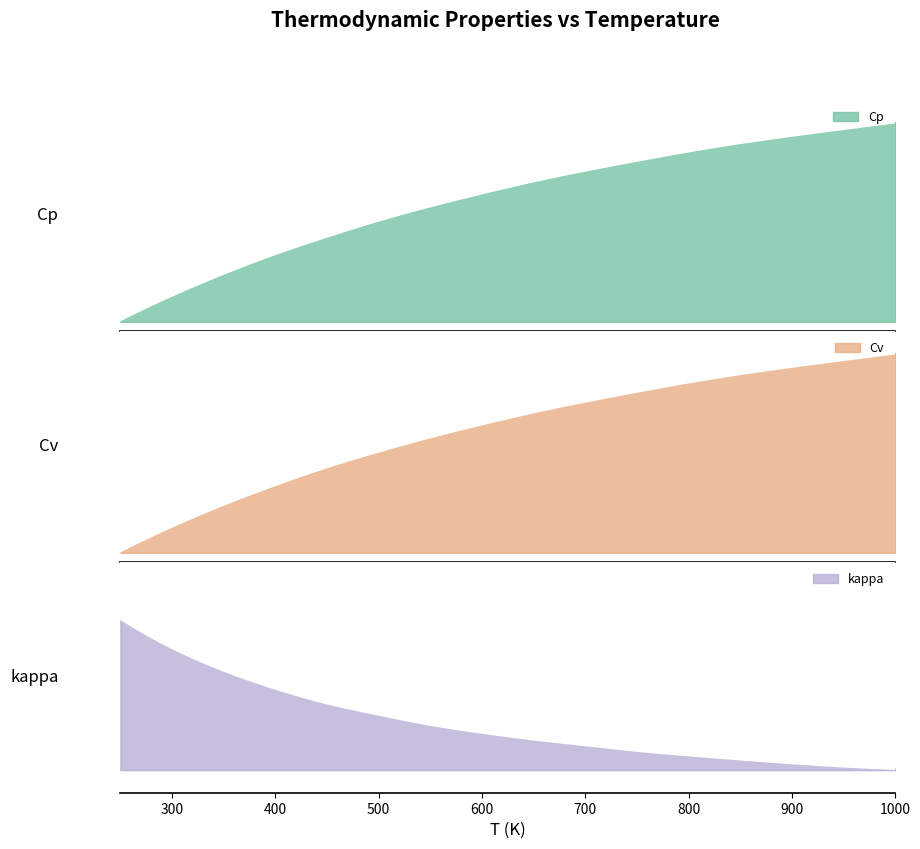

Is the value of Cv at 400 greater than the value of Cp at 550?

No